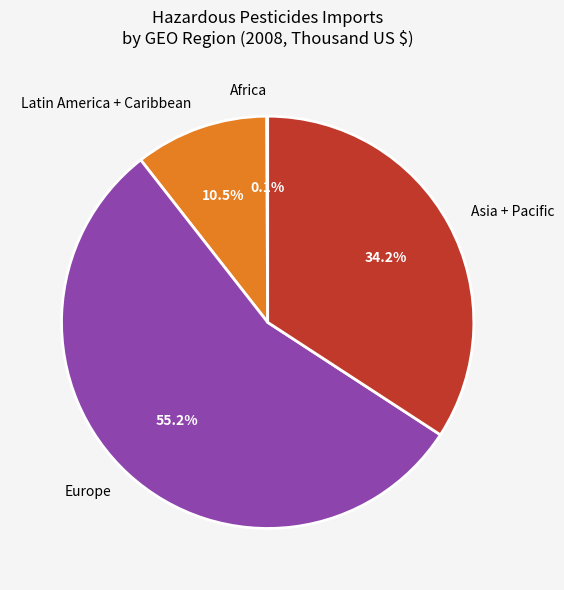

What percentage do Europe and Latin America + Caribbean together represent?

65.7%